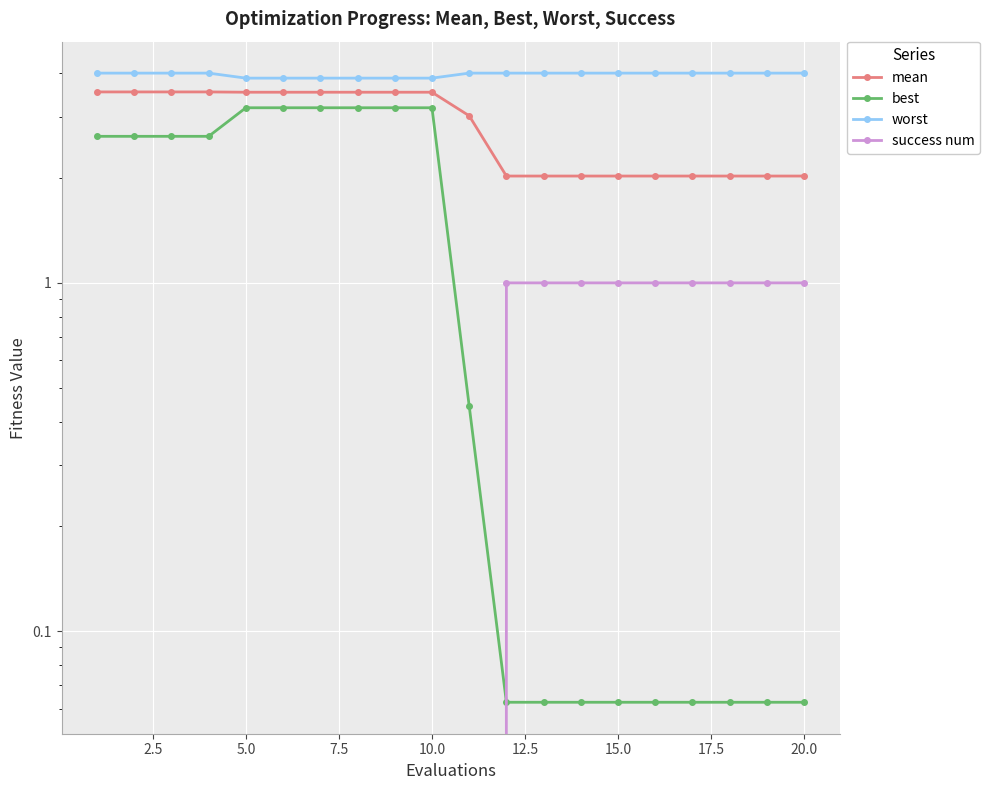

Count the number of categories in the chart.

20